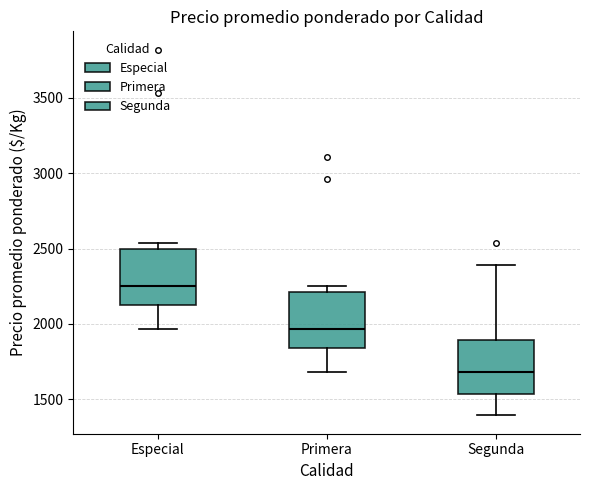

Which box has the highest median line?

Especial